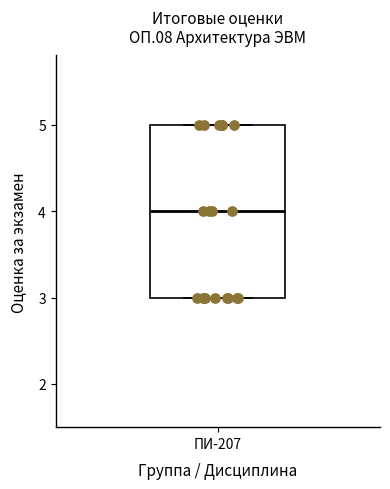

Where is the upper edge of the box for ПИ-207 on the y-axis? The values are not printed on the chart, so give them approximately, as read against the axis.

5